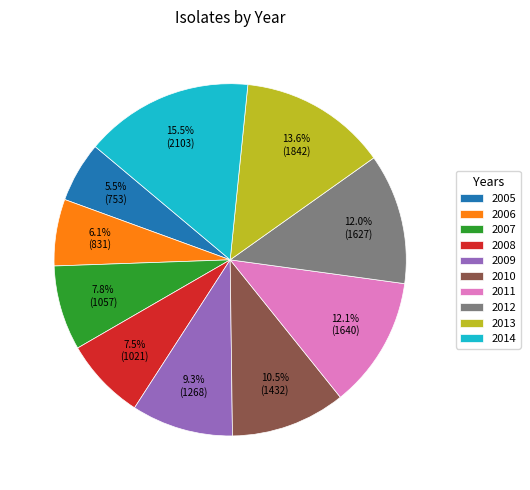

Combined, do 2014 and 2009 account for over 50%?

No